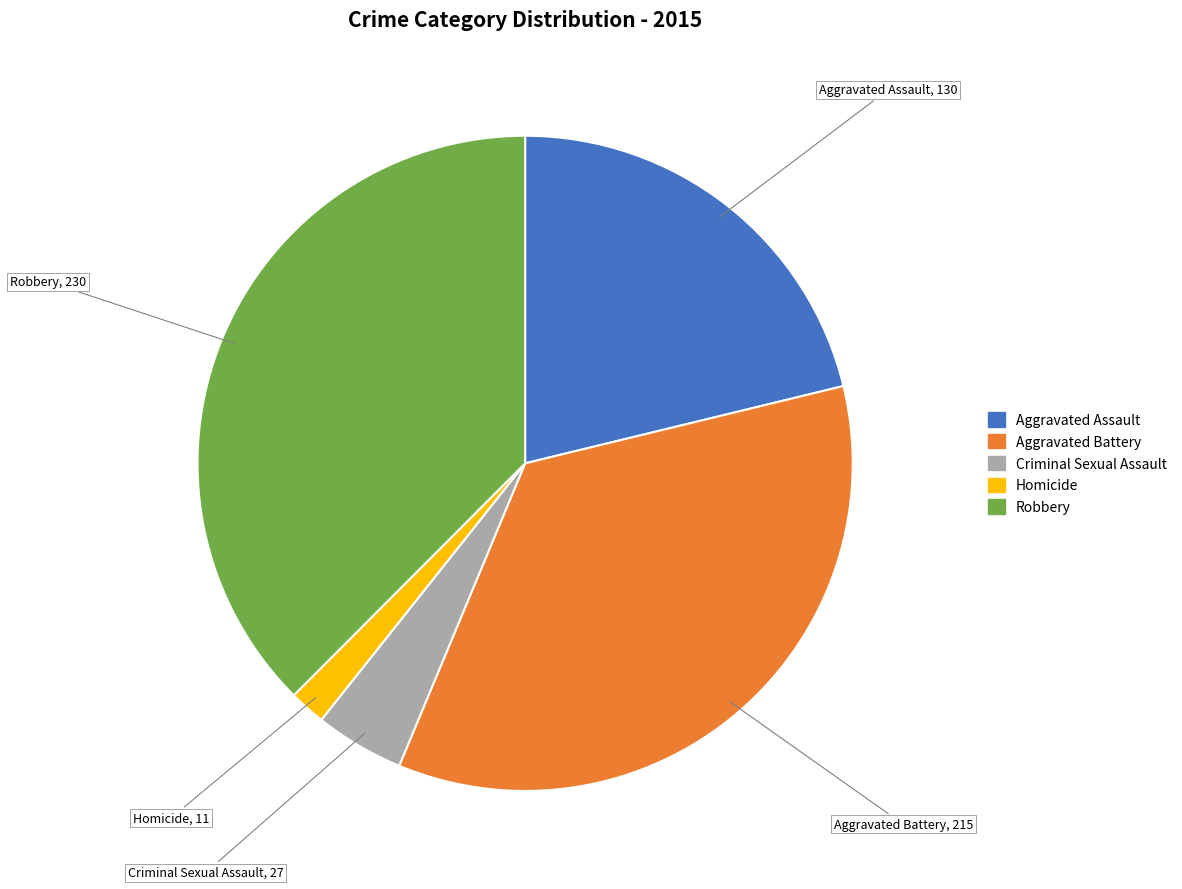

How many segments does this pie chart have?

5